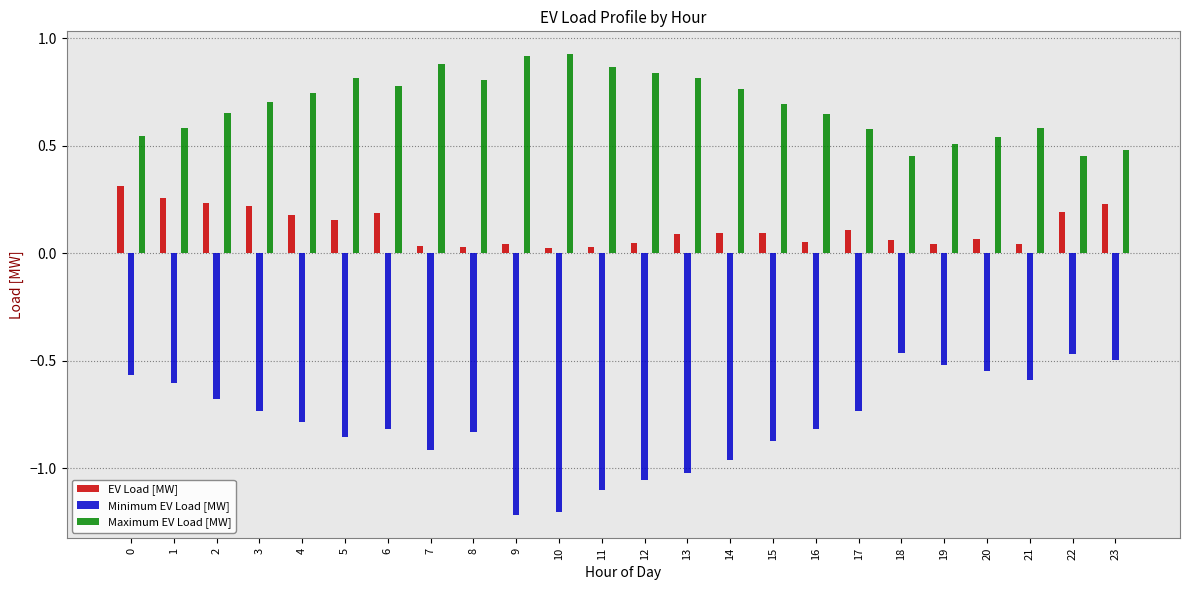

Which series changed the most between 11 and 16?

Minimum EV Load [MW]